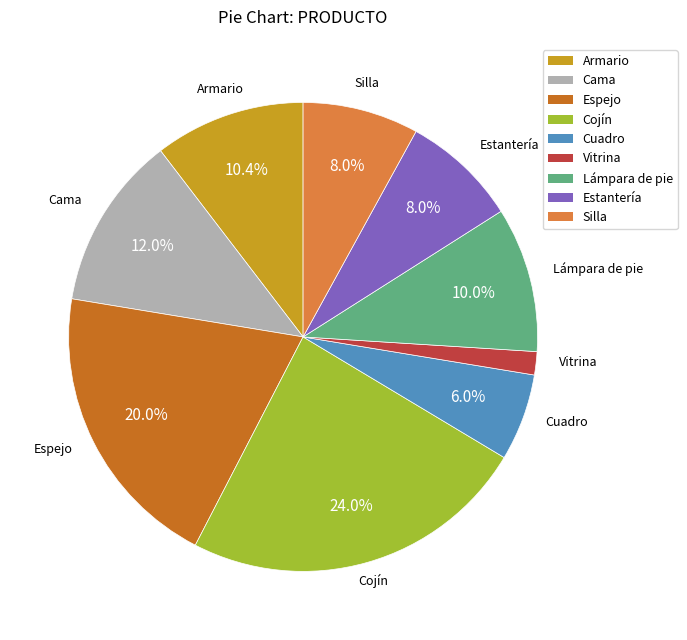

What percentage is NOT represented by Cuadro?

94.0%